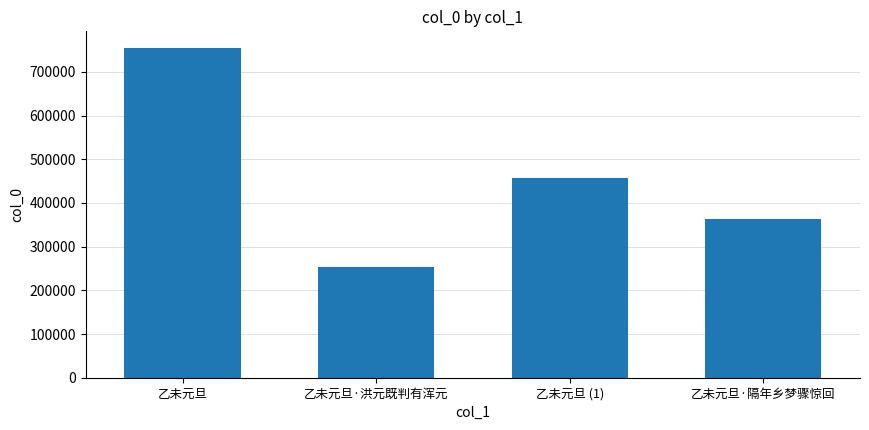

True or false: the data shows 71739 at 乙未元旦·洪元既判有浑元.

False